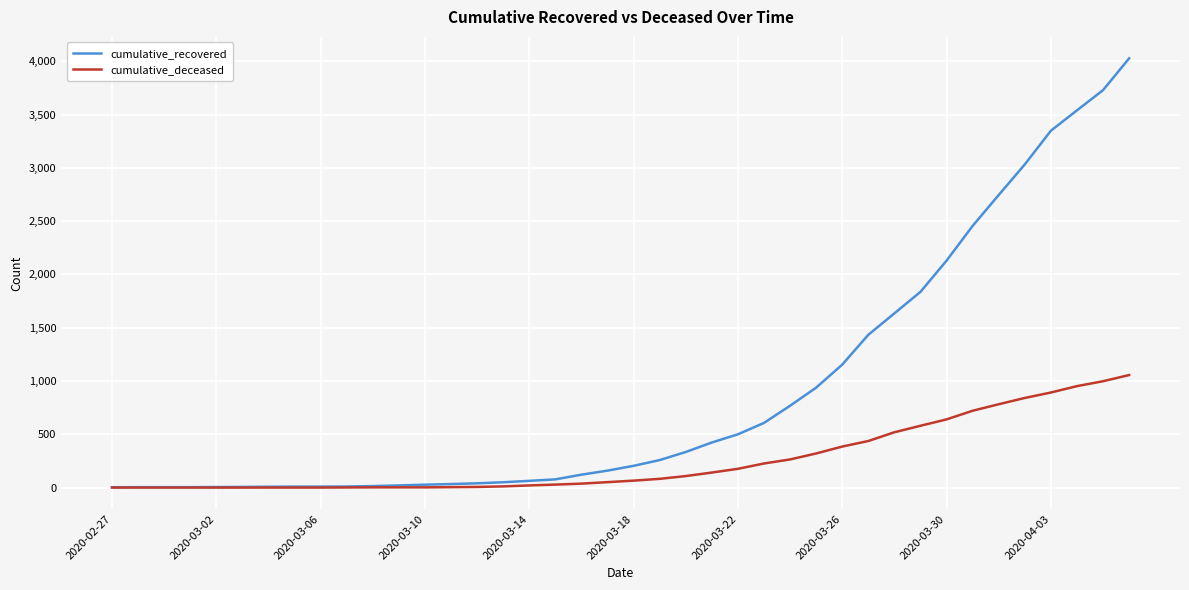

What is the highest value of the cumulative_deceased series?

1056